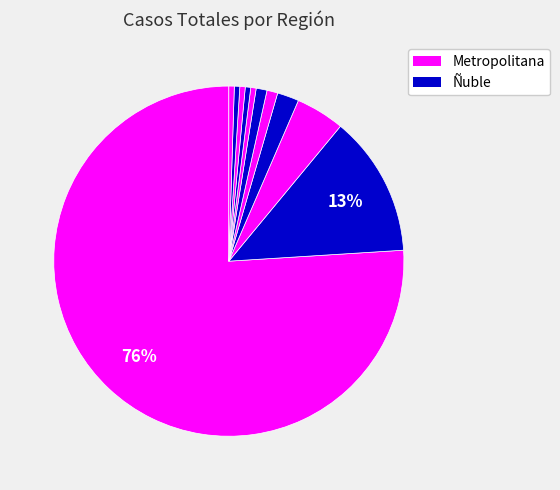

How many slices are in this pie chart?

11